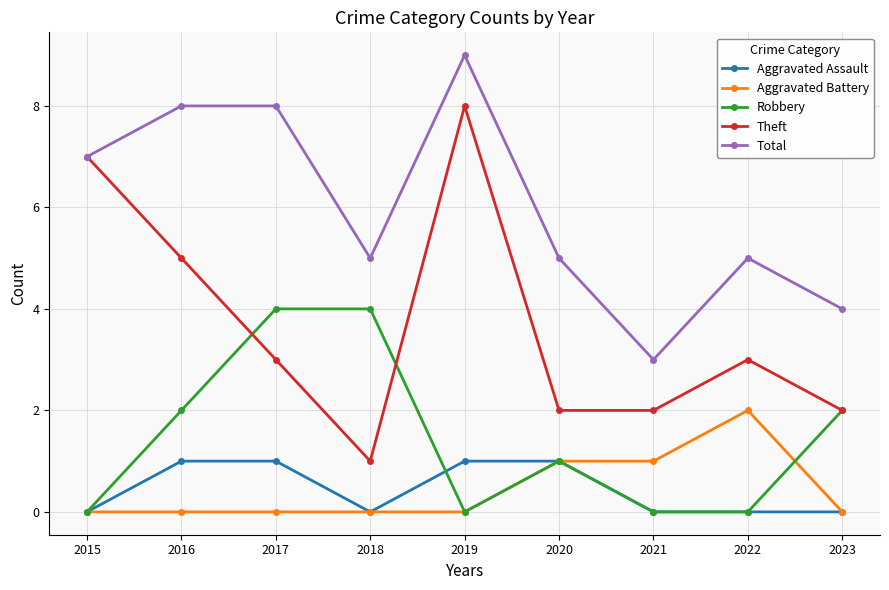

Reading left to right, list all the values displayed in this chart.

Aggravated Assault: 0	1	1	0	1	1	0	0	0
Aggravated Battery: 0	0	0	0	0	1	1	2	0
Robbery: 0	2	4	4	0	1	0	0	2
Theft: 7	5	3	1	8	2	2	3	2
Total: 7	8	8	5	9	5	3	5	4